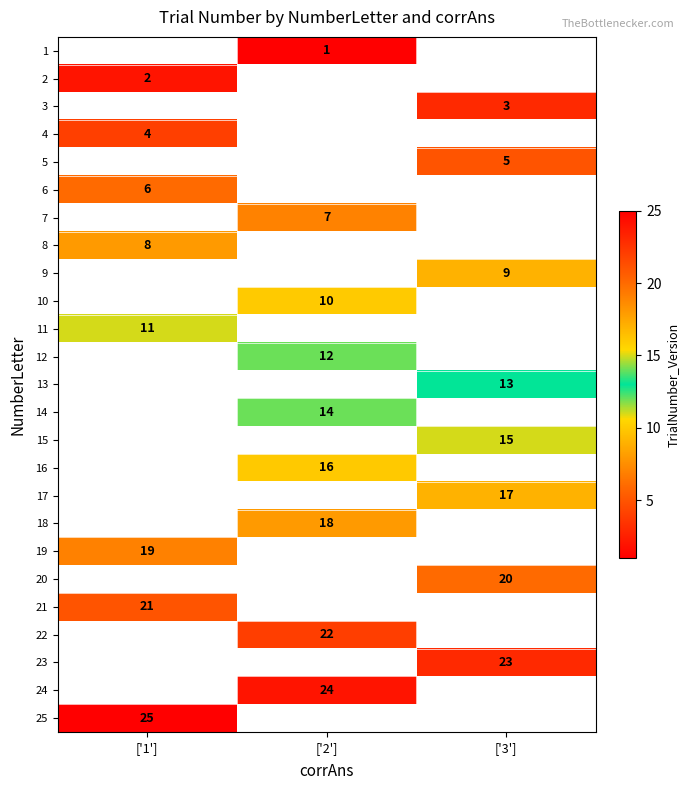

The 20 series shows 28 at ['3']. True or false?

False